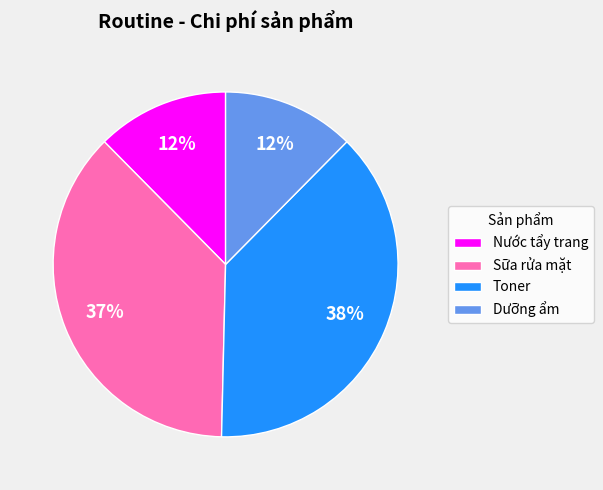

Between Nước tẩy trang and Sữa rửa mặt, which is larger?

Sữa rửa mặt